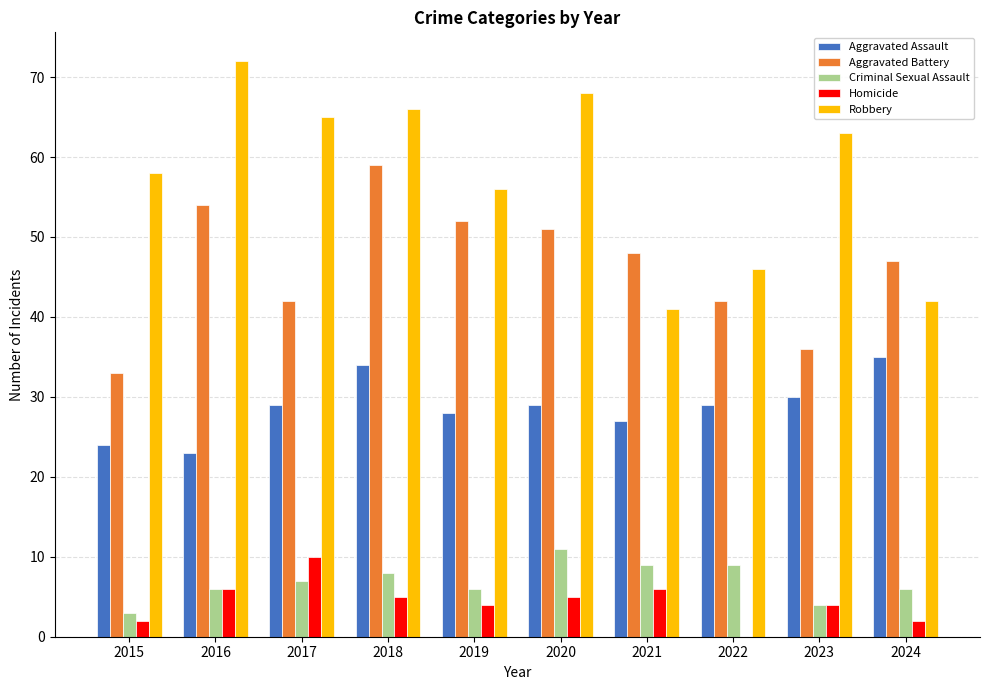

Is the value of Aggravated Assault at 2018 greater than the value of Criminal Sexual Assault at 2022?

Yes